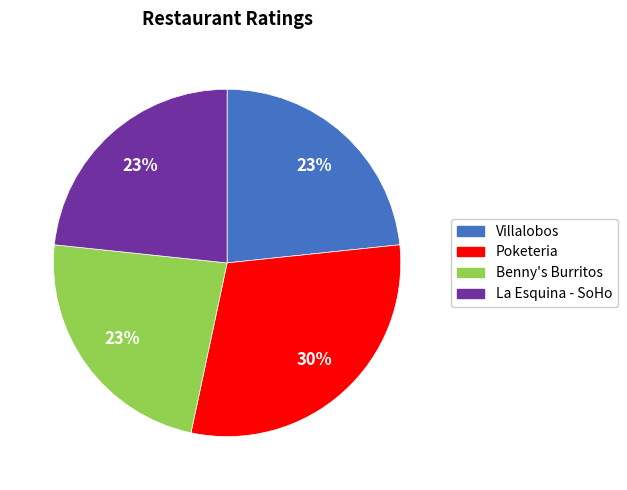

True or false: Benny's Burritos accounts for 14% of the total.

False